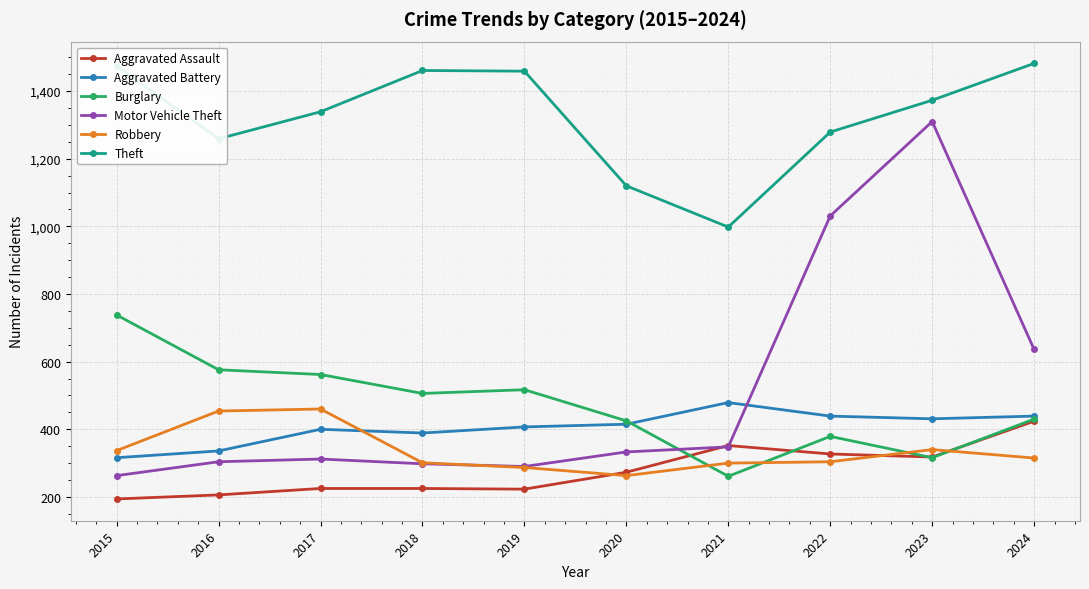

Does the chart display data point markers on the line(s)?

Yes